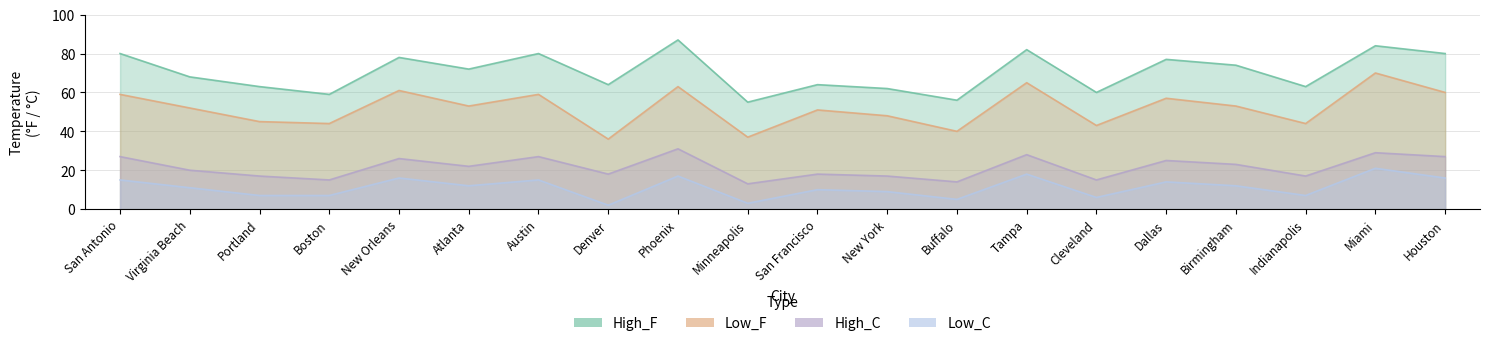

The Low_F series shows 32 at Virginia Beach. True or false?

False